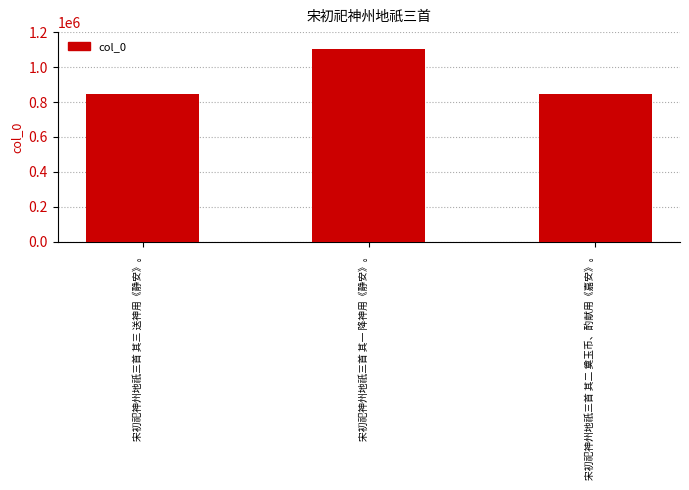

How many categories are shown in the chart?

3